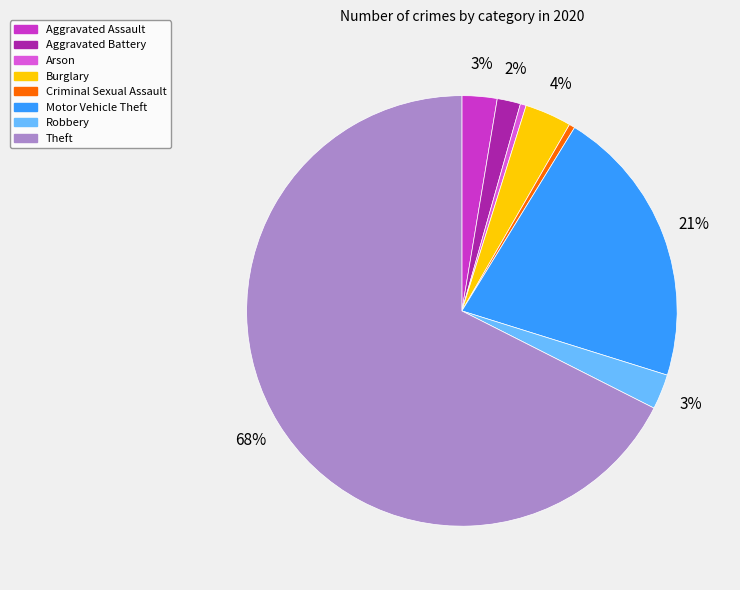

What is the majority slice?

Theft